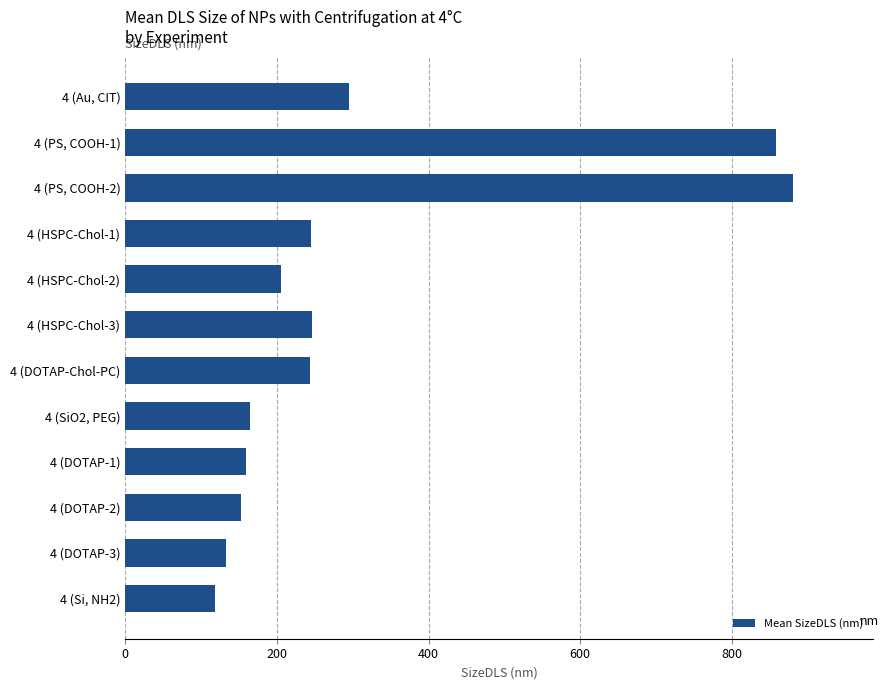

What is the label of the 4th bar from the top?

4 (HSPC-Chol-1)